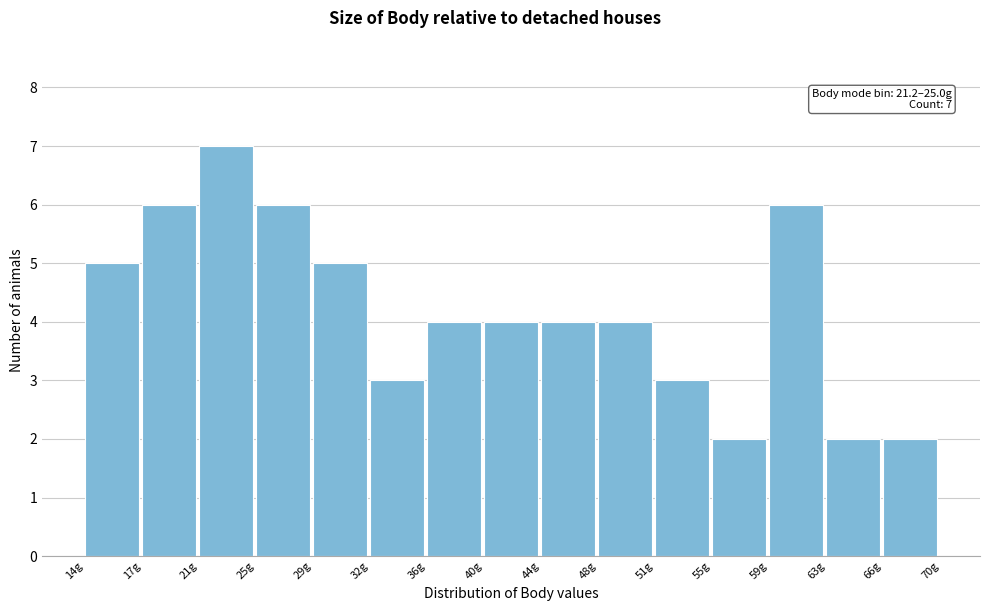

Over which range of the x-axis is the bar tallest?

21.0 to 25.0